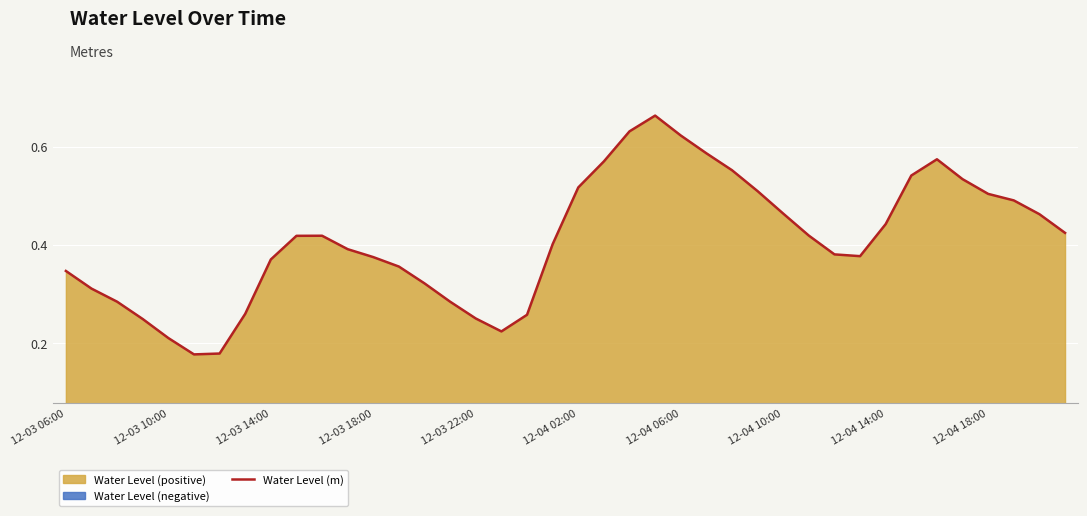

Is it true that the value at 23 is 1.0?

False